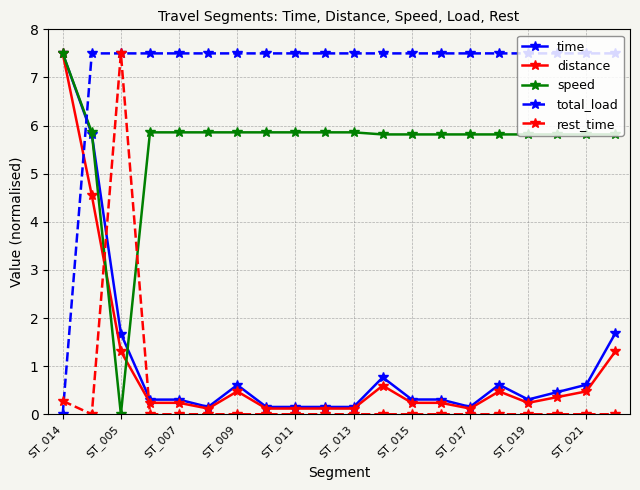

Does the chart display data point markers on the line(s)?

Yes